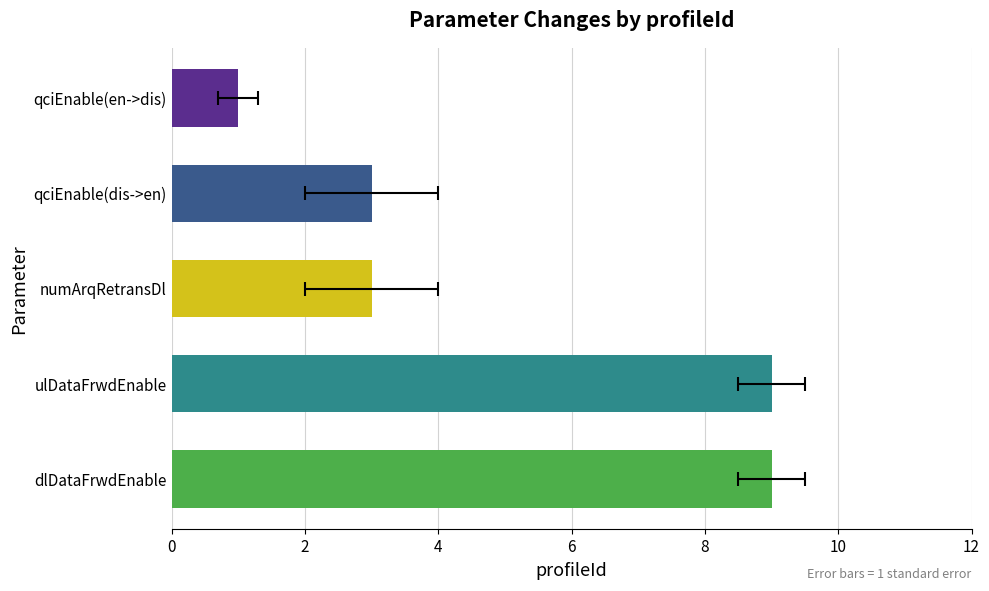

What is the smallest value displayed?

1